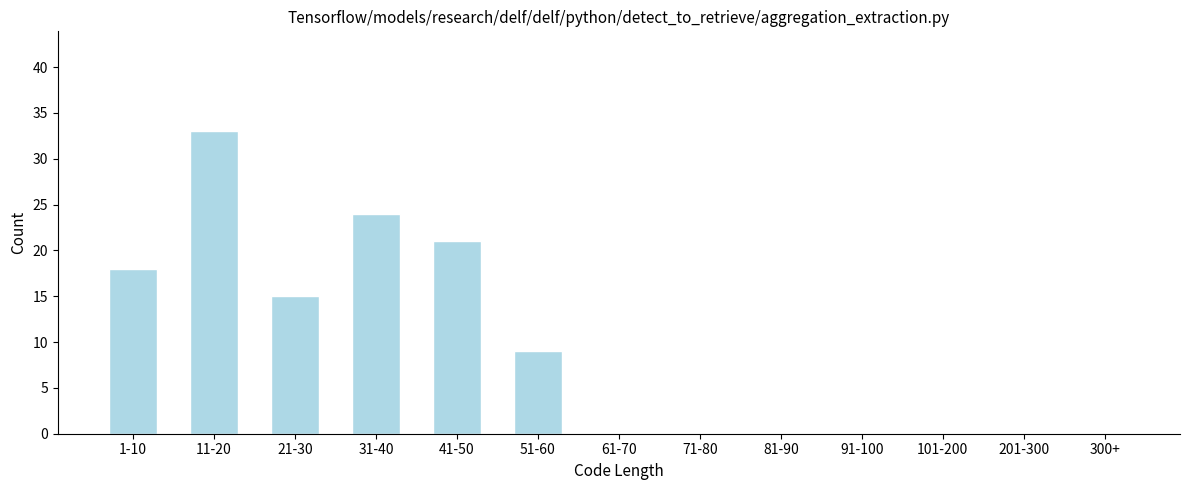

Reading right to left, what are all the values shown in this chart?

300+=0	201-300=0	101-200=0	91-100=0	81-90=0	71-80=0	61-70=0	51-60=9	41-50=21	31-40=24	21-30=15	11-20=33	1-10=18